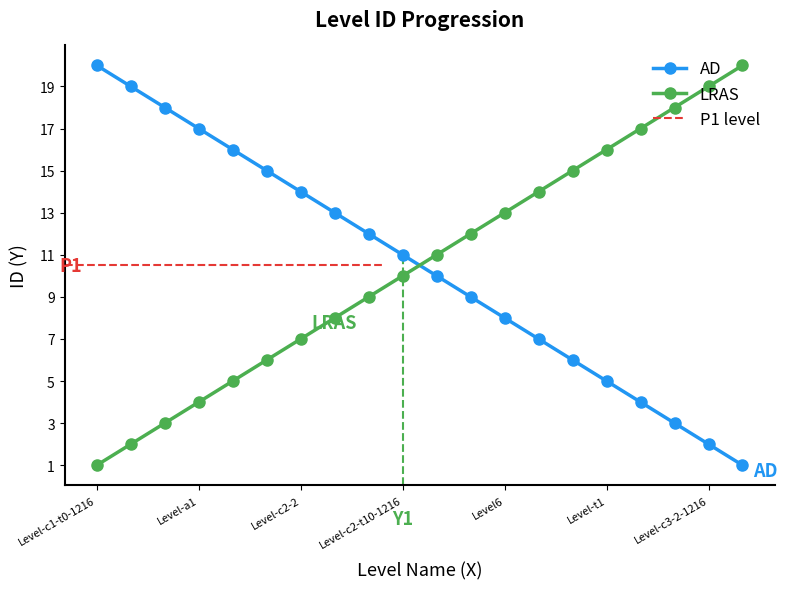

What is the difference between the values at Level6 and Level-a2?

8